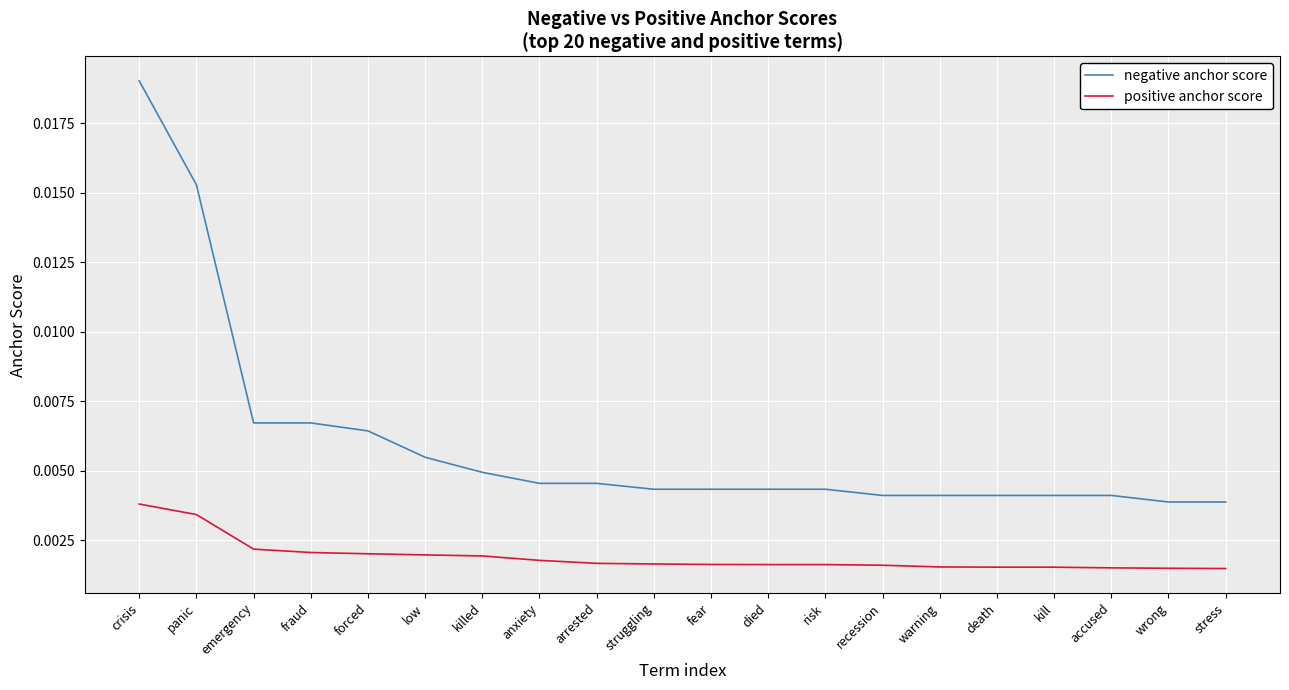

True or false: negative anchor score and positive anchor score intersect in this chart.

False